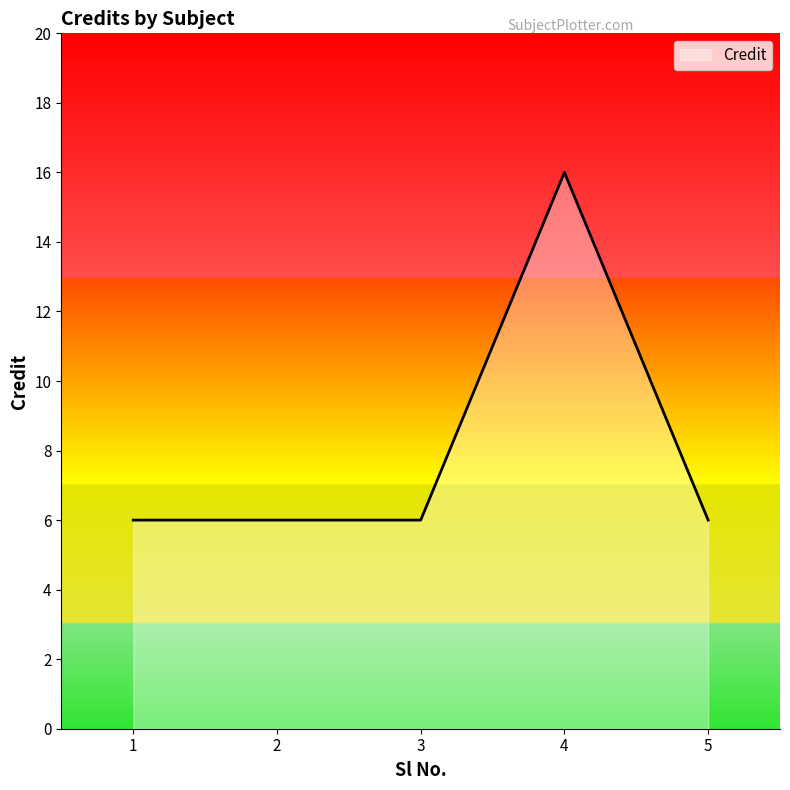

Reading right to left, transcribe all the data shown in this chart.

5=6	4=16	3=6	2=6	1=6